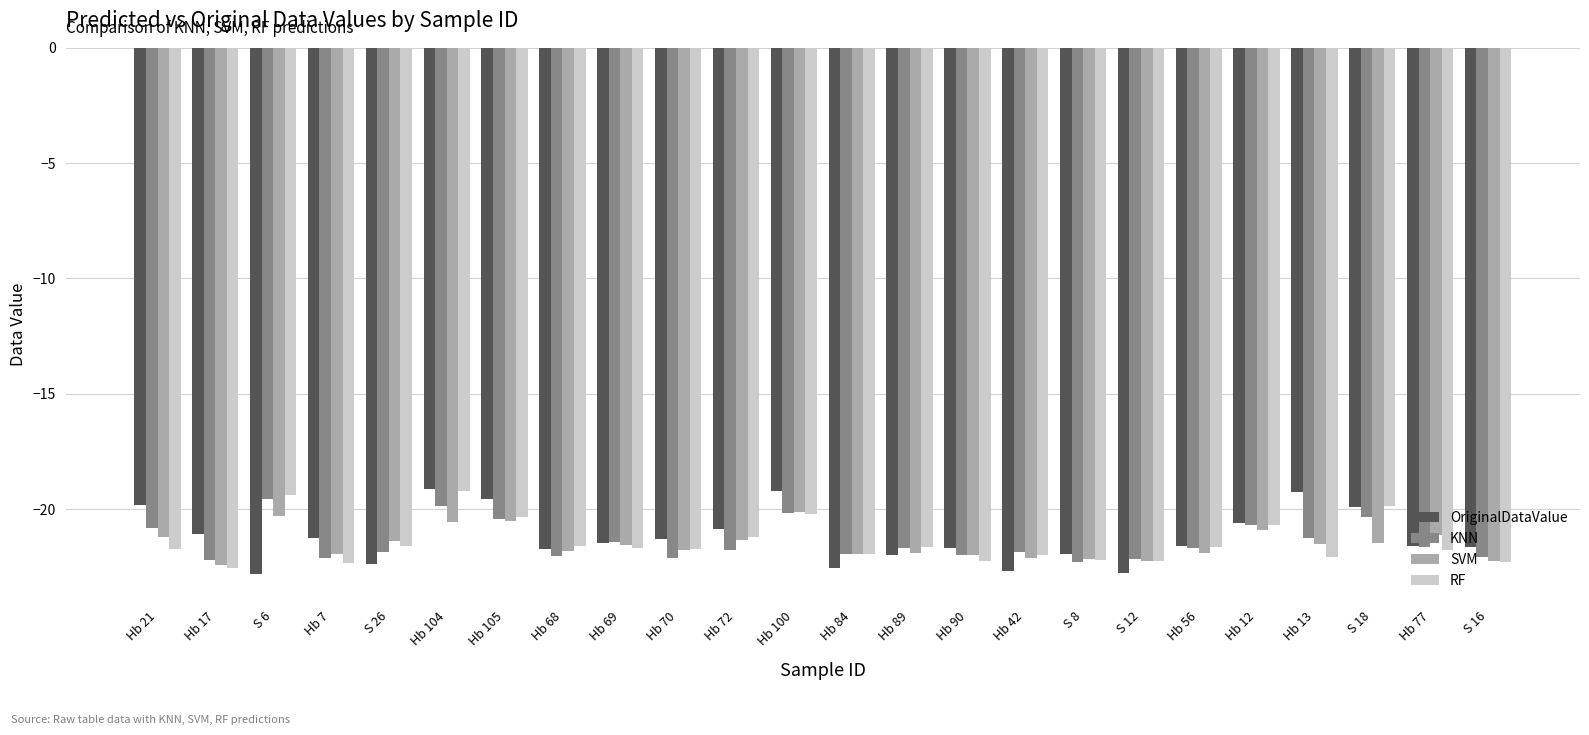

How many data points in RF are above -21?

6